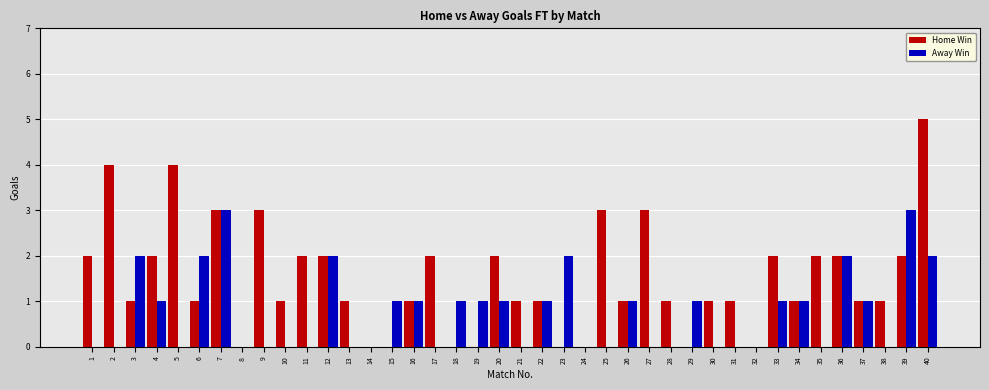

Which series changed the most between 19 and 36?

Home Win